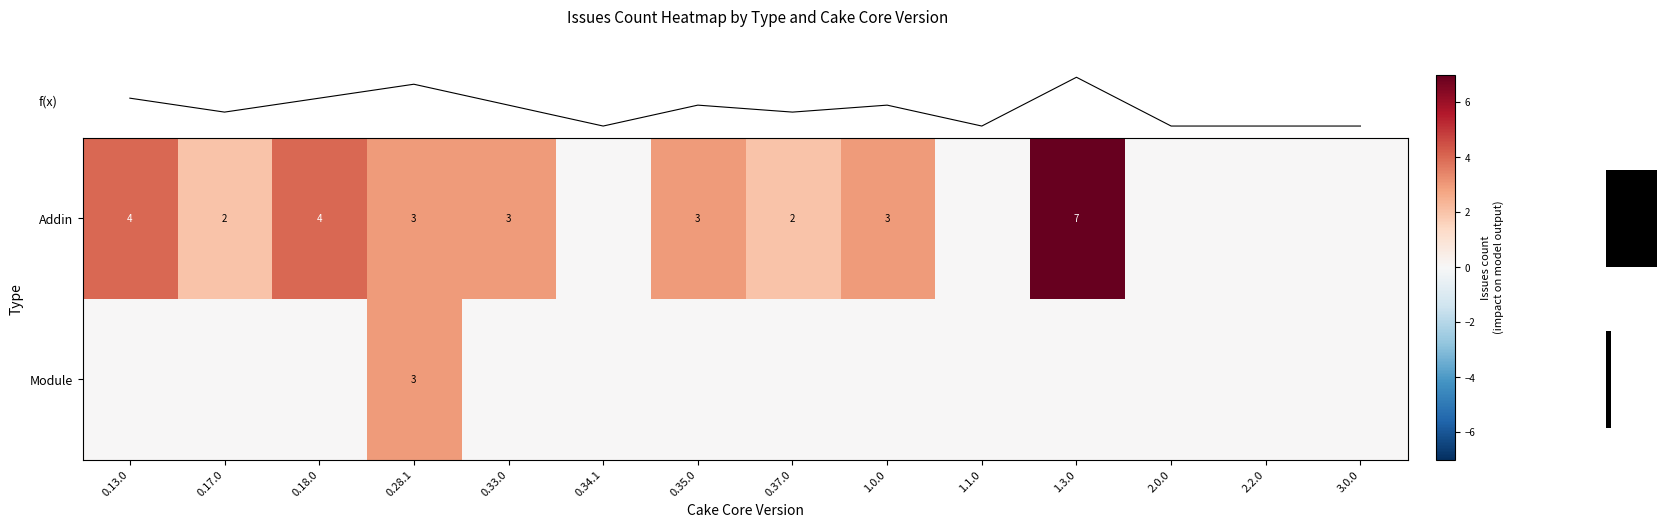

What is the difference between the maximum and minimum values in the f(x) series?

7